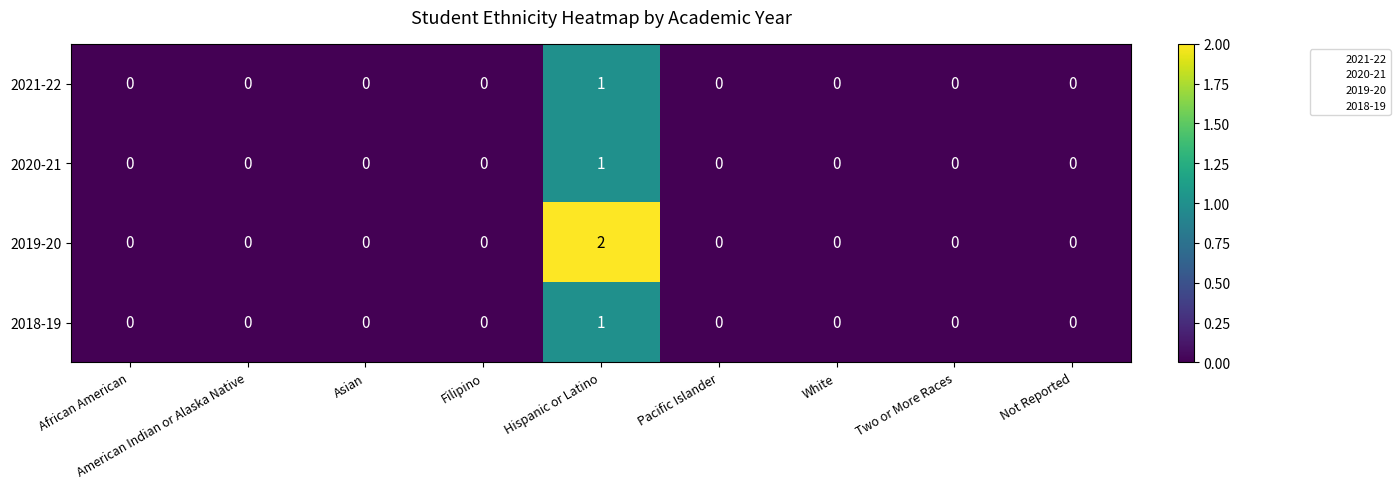

Which series has the largest total across all categories?

2019-20